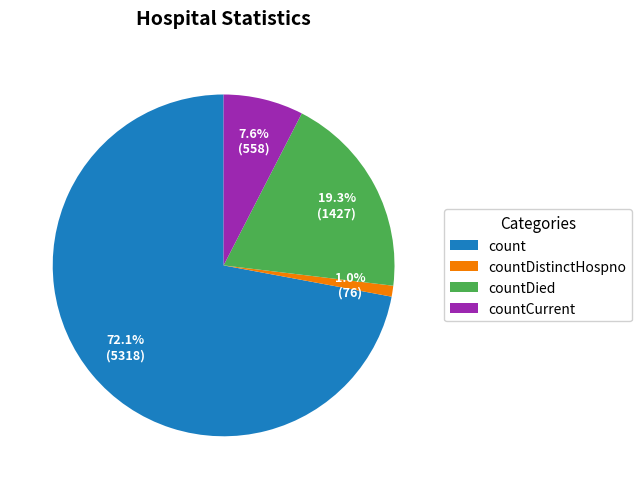

How many segments does this pie chart have?

4